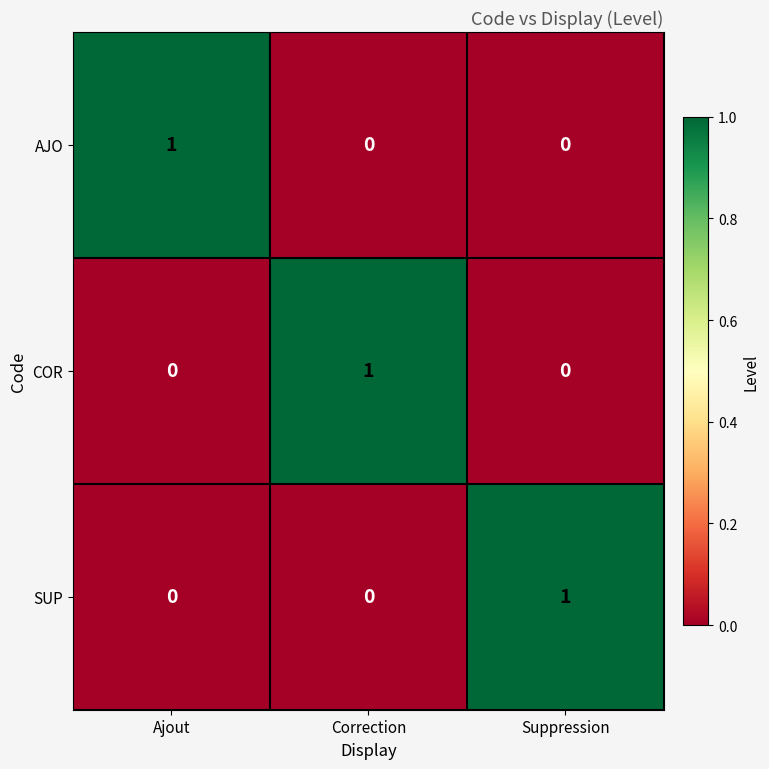

True or false: COR has a value of 1 at Suppression.

False